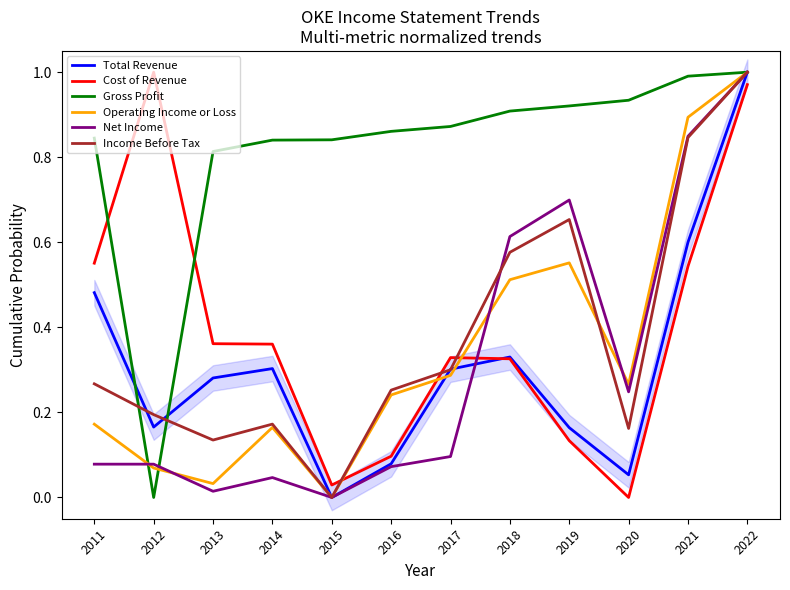

At which label is Total Revenue closest to 0?

2015